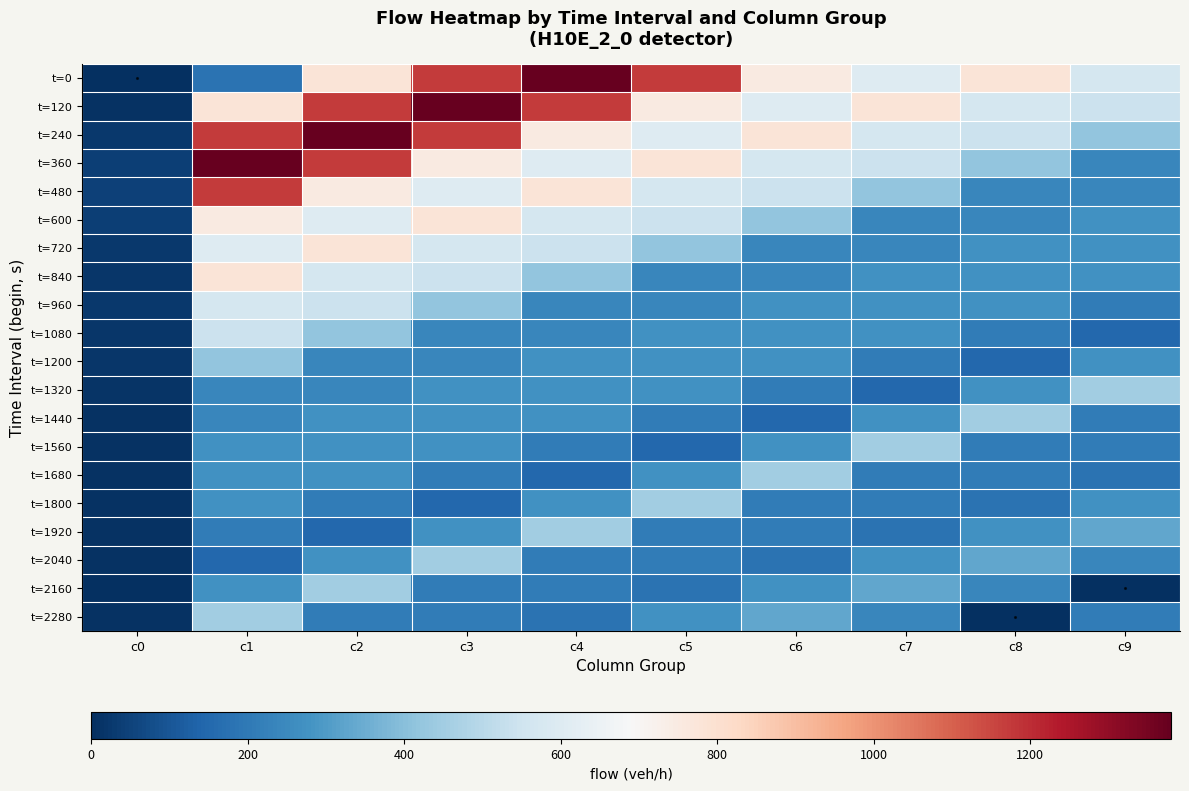

Reading left to right, extract all data points from this chart.

t=0: c0=0	c1=180	c2=780	c3=1170	c4=1380	c5=1170	c6=750	c7=600	c8=780	c9=570
t=120: c0=6	c1=780	c2=1170	c3=1380	c4=1170	c5=750	c6=600	c7=780	c8=570	c9=540
t=240: c0=26	c1=1170	c2=1380	c3=1170	c4=750	c5=600	c6=780	c7=570	c8=540	c9=420
t=360: c0=39	c1=1380	c2=1170	c3=750	c4=600	c5=780	c6=570	c7=540	c8=420	c9=240
t=480: c0=46	c1=1170	c2=750	c3=600	c4=780	c5=570	c6=540	c7=420	c8=240	c9=240
t=600: c0=39	c1=750	c2=600	c3=780	c4=570	c5=540	c6=420	c7=240	c8=240	c9=270
t=720: c0=25	c1=600	c2=780	c3=570	c4=540	c5=420	c6=240	c7=240	c8=270	c9=270
t=840: c0=20	c1=780	c2=570	c3=540	c4=420	c5=240	c6=240	c7=270	c8=270	c9=270
t=960: c0=26	c1=570	c2=540	c3=420	c4=240	c5=240	c6=270	c7=270	c8=270	c9=210
t=1080: c0=19	c1=540	c2=420	c3=240	c4=240	c5=270	c6=270	c7=270	c8=210	c9=150
t=1200: c0=18	c1=420	c2=240	c3=240	c4=270	c5=270	c6=270	c7=210	c8=150	c9=270
t=1320: c0=14	c1=240	c2=240	c3=270	c4=270	c5=270	c6=210	c7=150	c8=270	c9=450
t=1440: c0=8	c1=240	c2=270	c3=270	c4=270	c5=210	c6=150	c7=270	c8=450	c9=210
t=1560: c0=8	c1=270	c2=270	c3=270	c4=210	c5=150	c6=270	c7=450	c8=210	c9=210
t=1680: c0=9	c1=270	c2=270	c3=210	c4=150	c5=270	c6=450	c7=210	c8=210	c9=180
t=1800: c0=9	c1=270	c2=210	c3=150	c4=270	c5=450	c6=210	c7=210	c8=180	c9=270
t=1920: c0=9	c1=210	c2=150	c3=270	c4=450	c5=210	c6=210	c7=180	c8=270	c9=330
t=2040: c0=7	c1=150	c2=270	c3=450	c4=210	c5=210	c6=180	c7=270	c8=330	c9=240
t=2160: c0=5	c1=270	c2=450	c3=210	c4=210	c5=180	c6=270	c7=330	c8=240	c9=0
t=2280: c0=9	c1=450	c2=210	c3=210	c4=180	c5=270	c6=330	c7=240	c8=0	c9=210